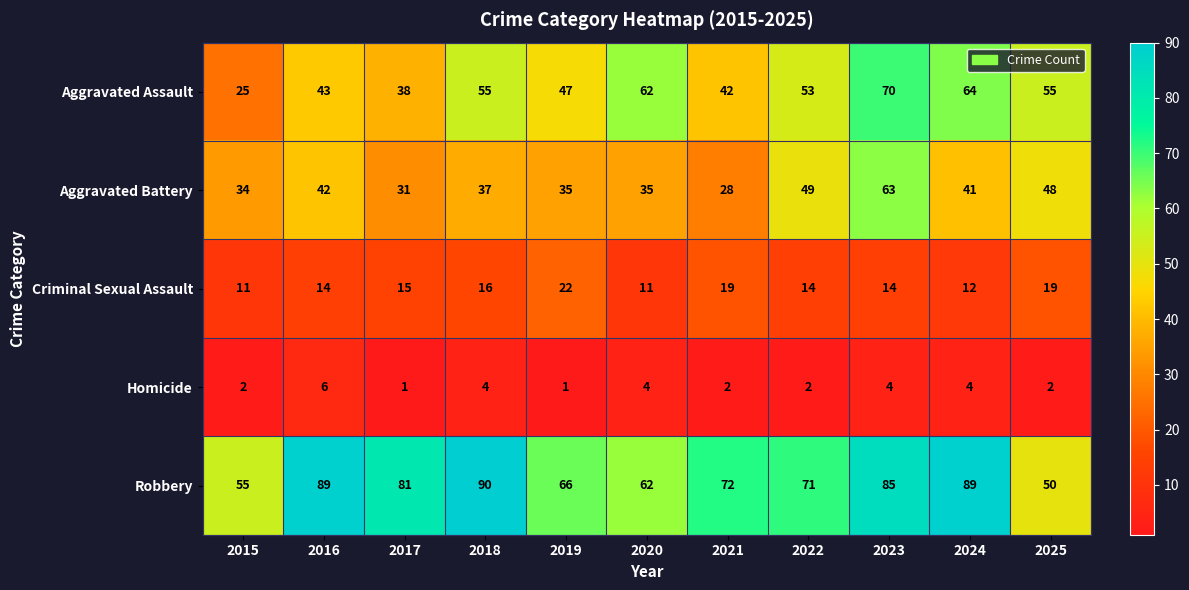

What is the total value across all series at 2023?

236